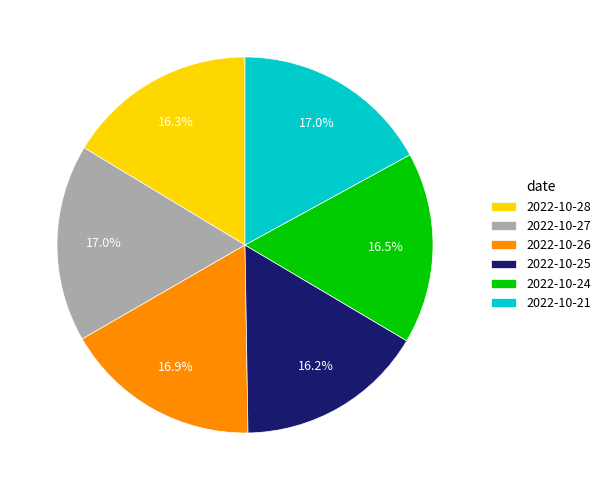

Between 2022-10-25 and 2022-10-27, which is larger?

2022-10-27